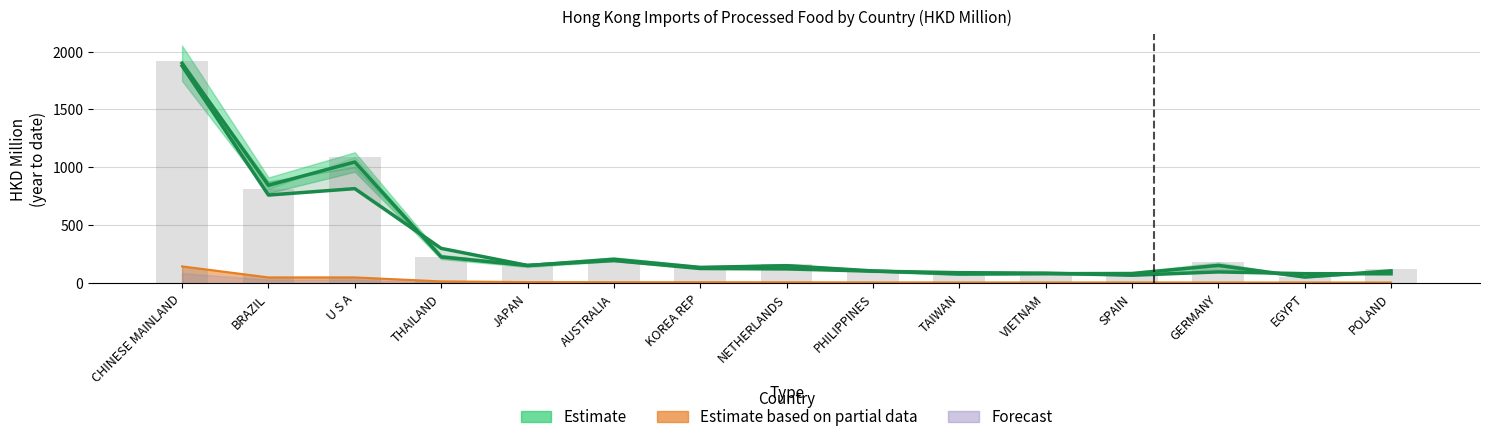

At how many categories does at least one series exceed 1751?

1